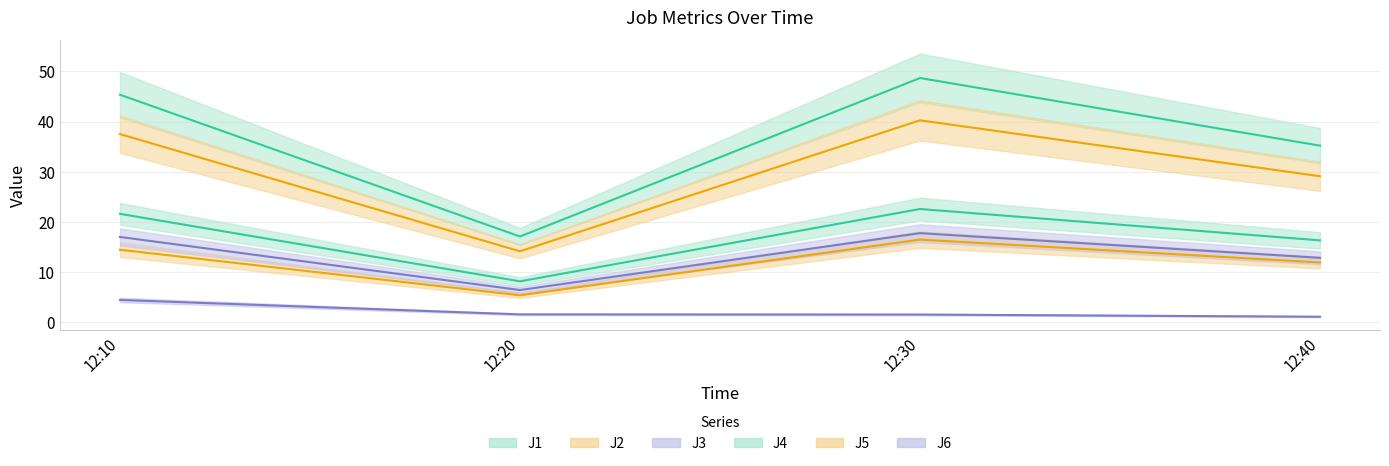

True or false: J6 has a value of 6.4 at 12:20.

True